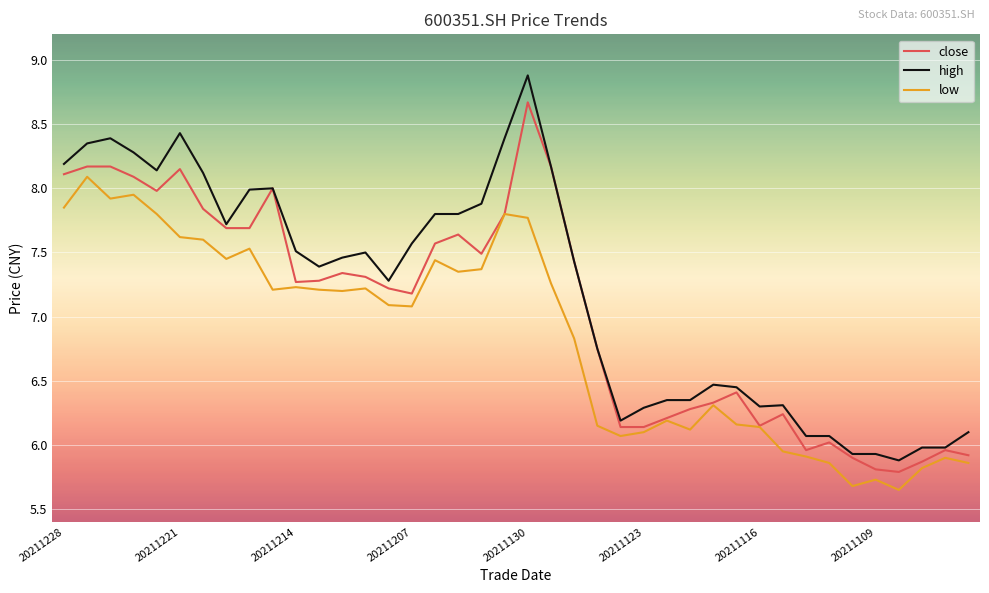

At how many categories does at least one series exceed 7?

23